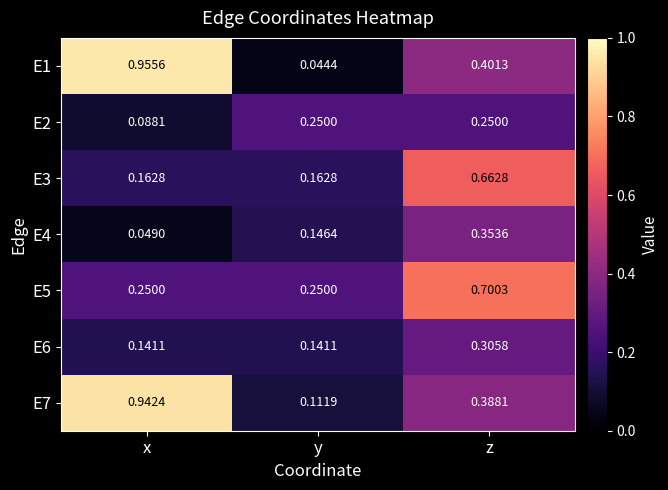

Which category has the lowest value in the E4 series?

x